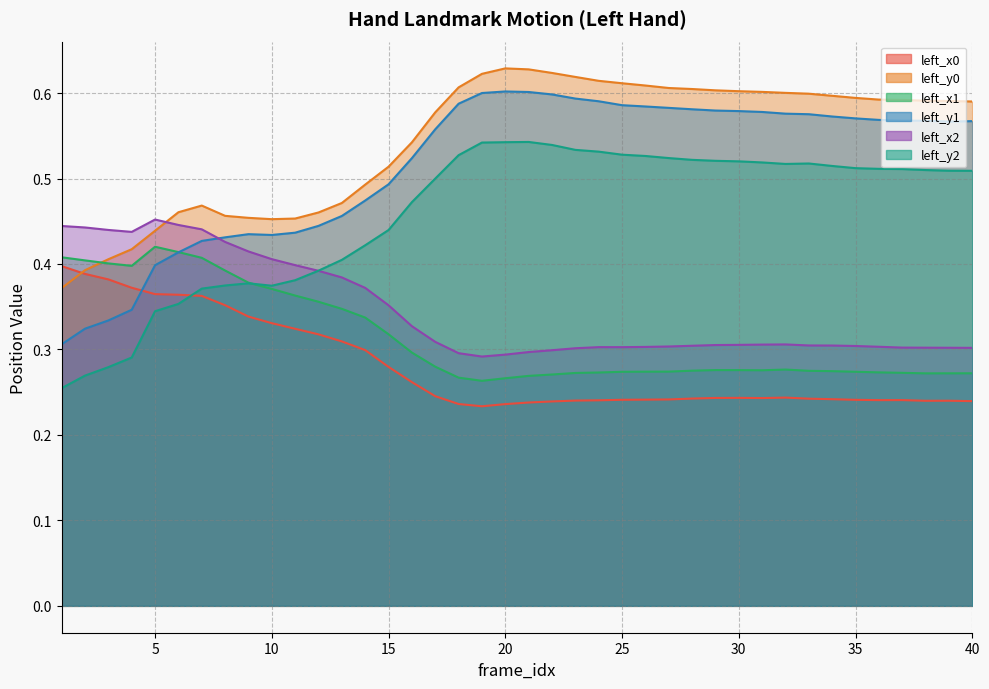

Is the value of left_x1 at 36 greater than the value of left_x0 at 5?

No